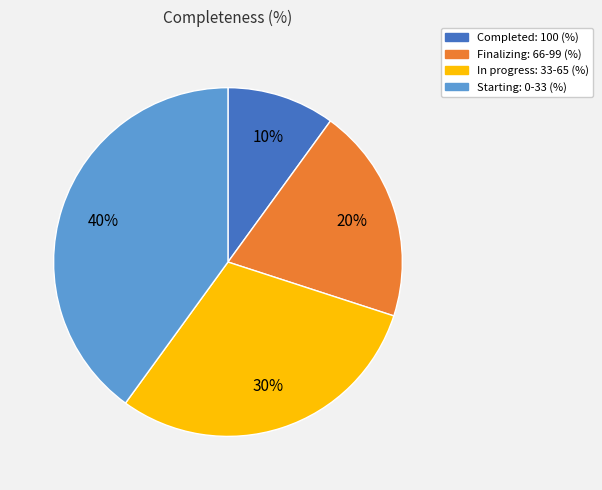

Which has a higher value, Starting: 0-33 (%) or In progress: 33-65 (%)?

Starting: 0-33 (%)